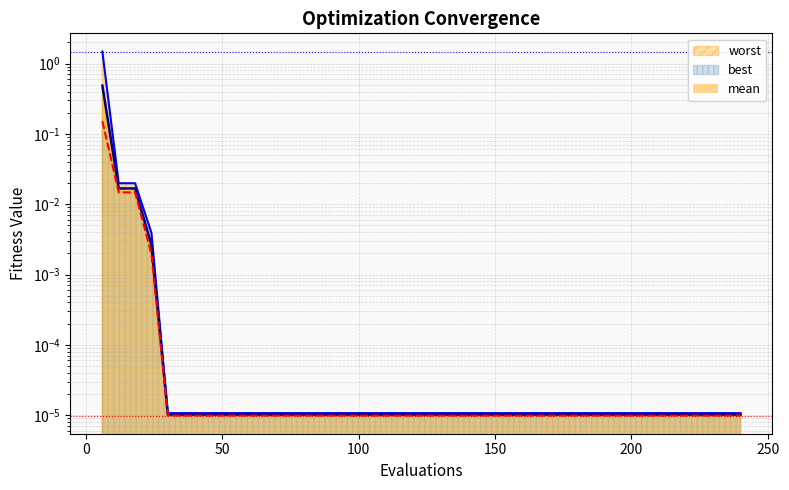

How many data points does each series have?

40